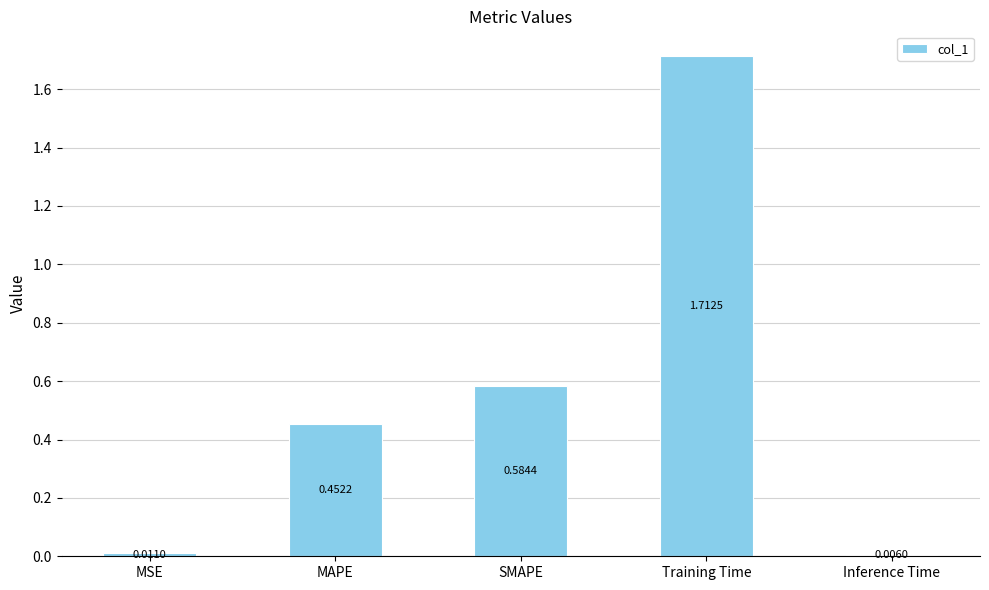

What is the change in value from MAPE to Training Time?

+1.3